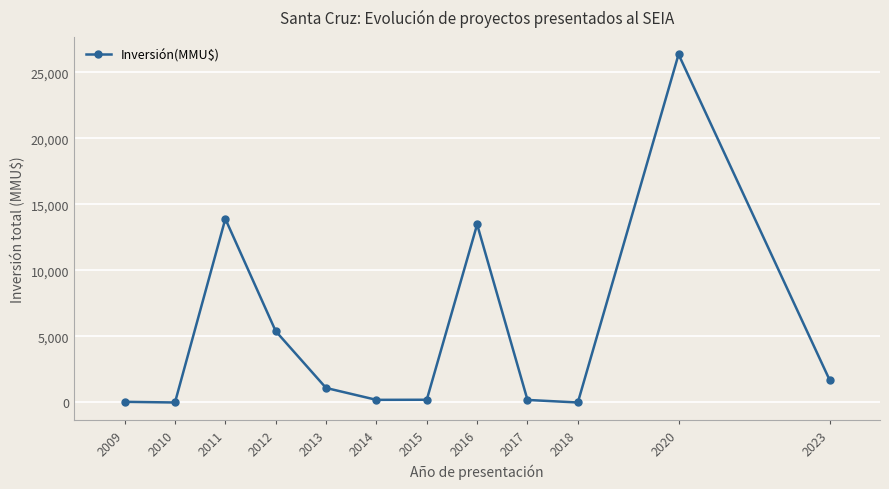

Between 2013 and 2017, which is larger?

2013